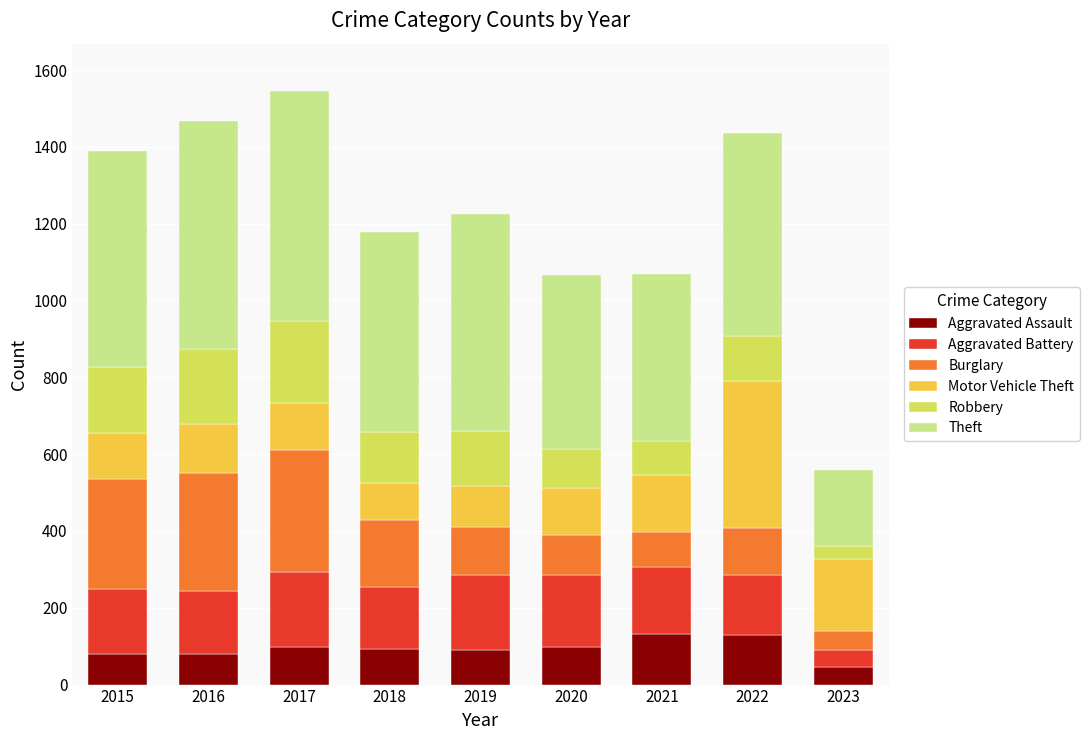

What is the minimum value for Aggravated Assault?

45